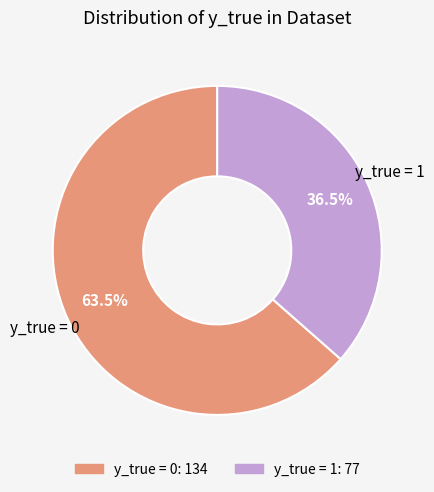

Does any single category account for the majority?

Yes